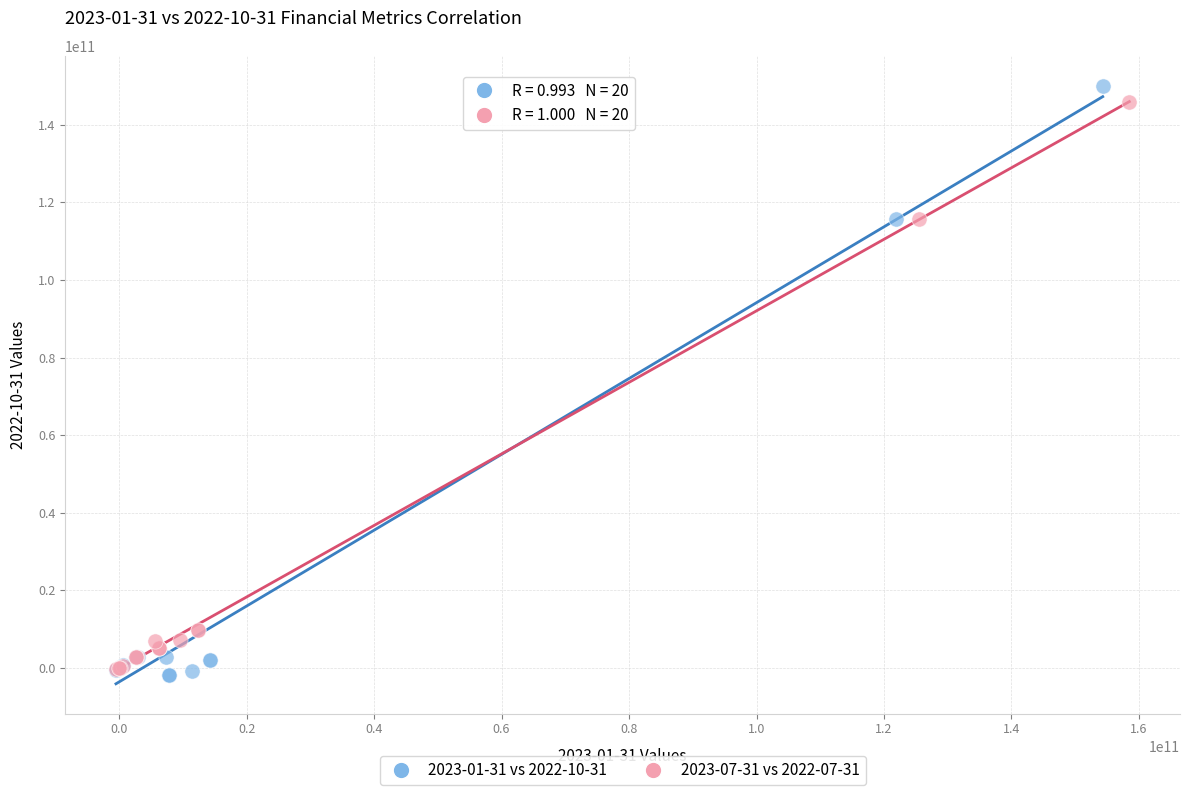

Which series has the largest Y range (max minus min)?

2023-01-31 vs 2022-10-31